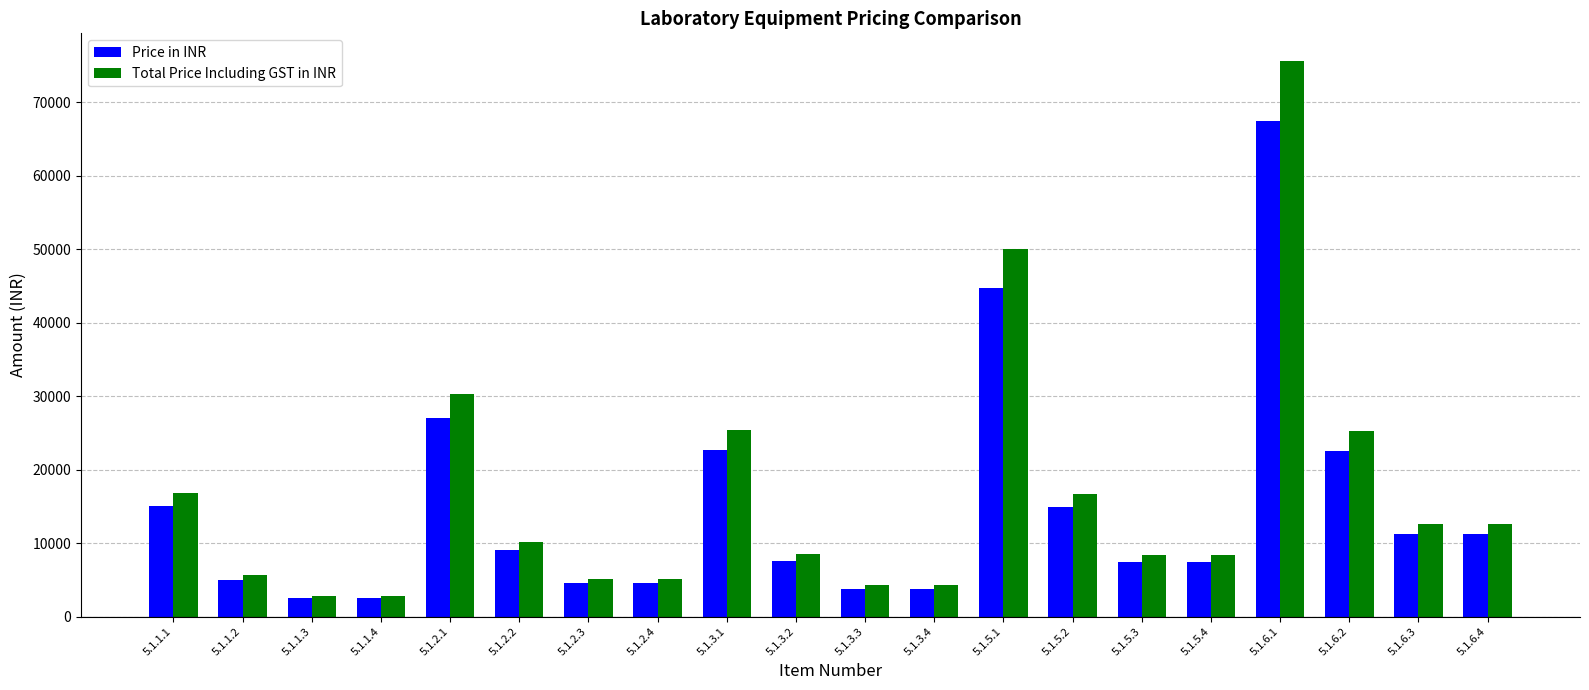

The Total Price Including GST in INR series shows 25200.0 at 5.1.6.2. True or false?

True